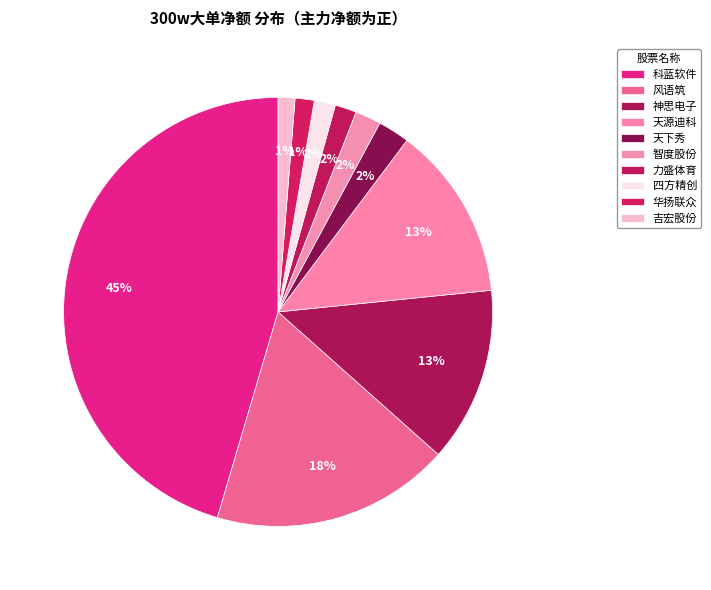

Which category has the biggest portion of the pie?

科蓝软件